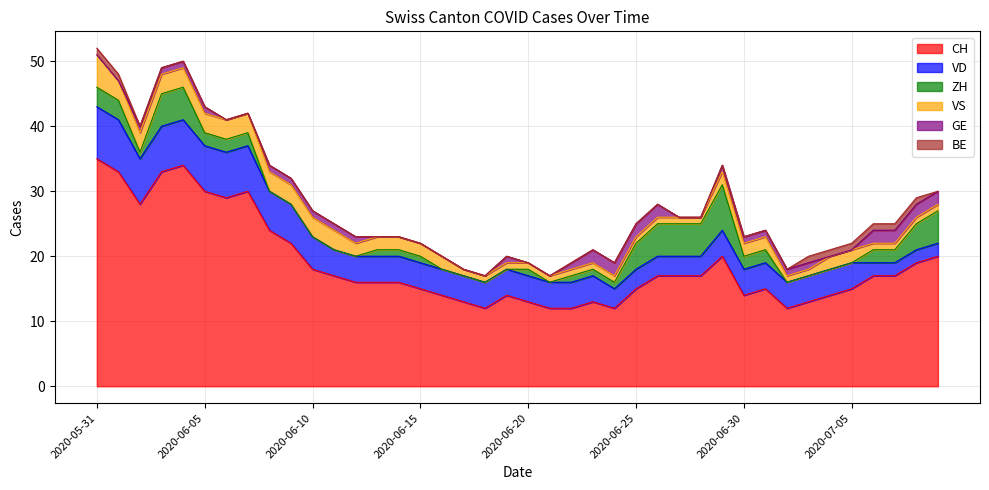

At which label does GE first exceed 1?

2020-06-23